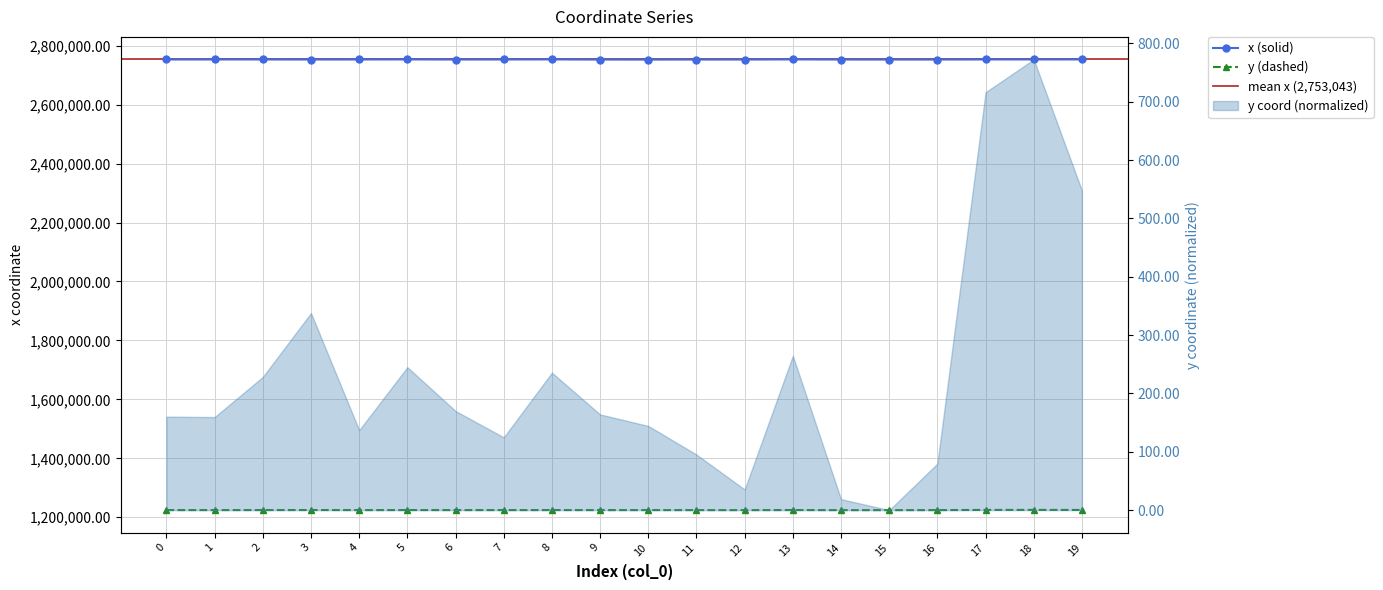

What is the average value of the y series?

1224461.9